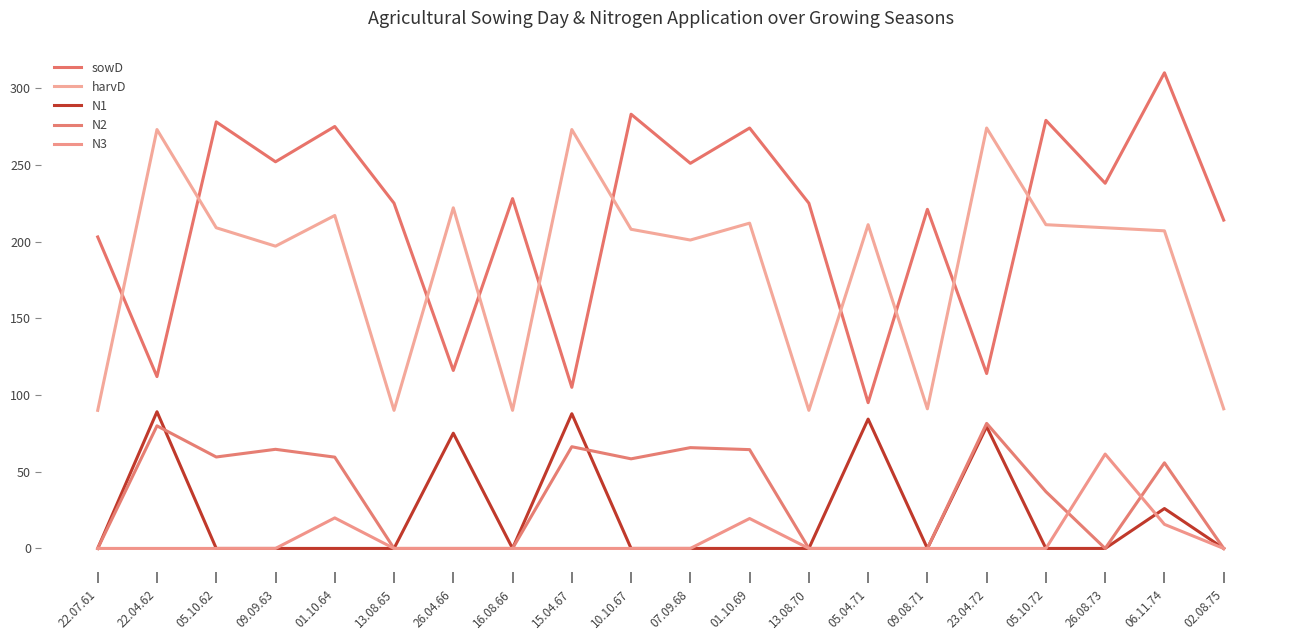

Which series changed the most between 22.04.62 and 06.11.74?

sowD